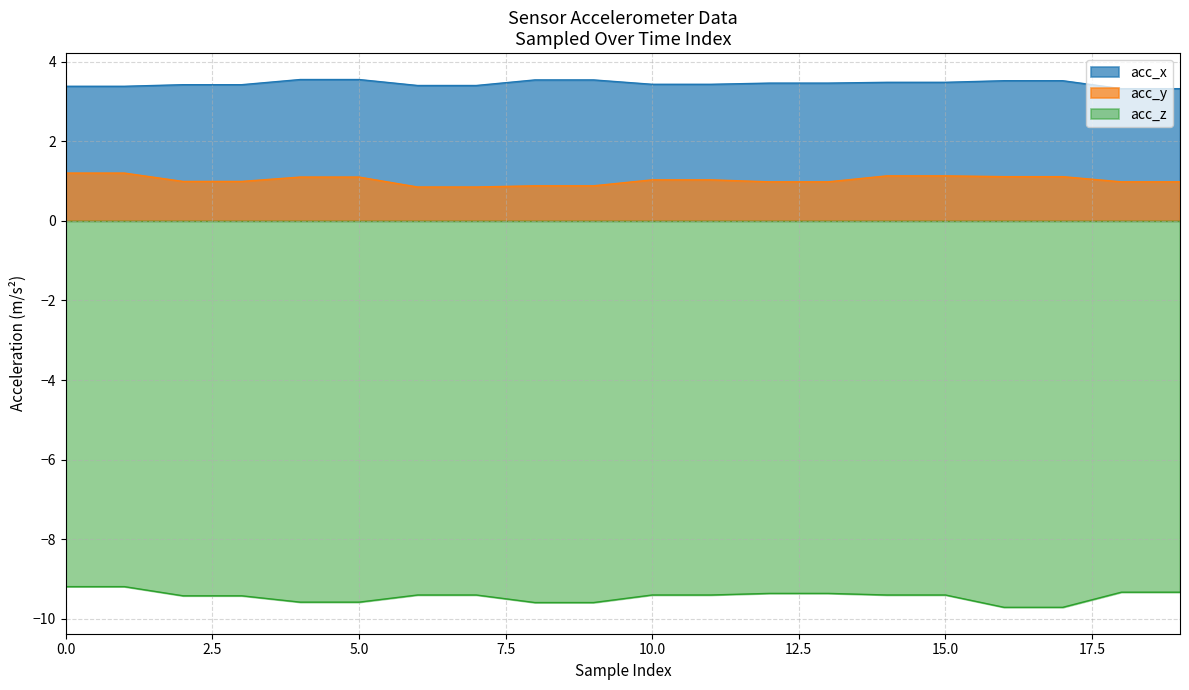

At 9, list the series in order from smallest to largest.

acc_z, acc_y, acc_x